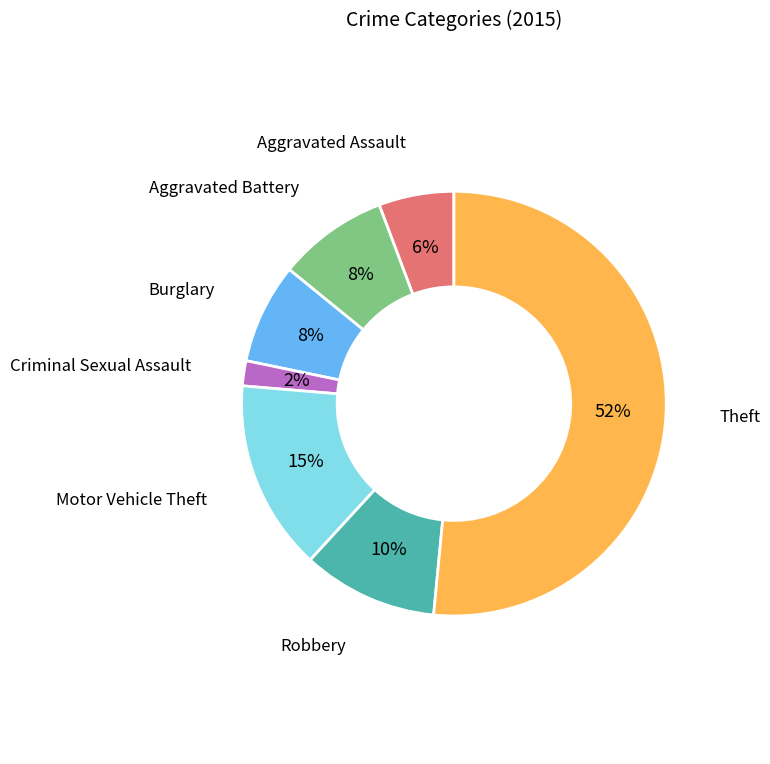

Does any single category account for the majority?

Yes